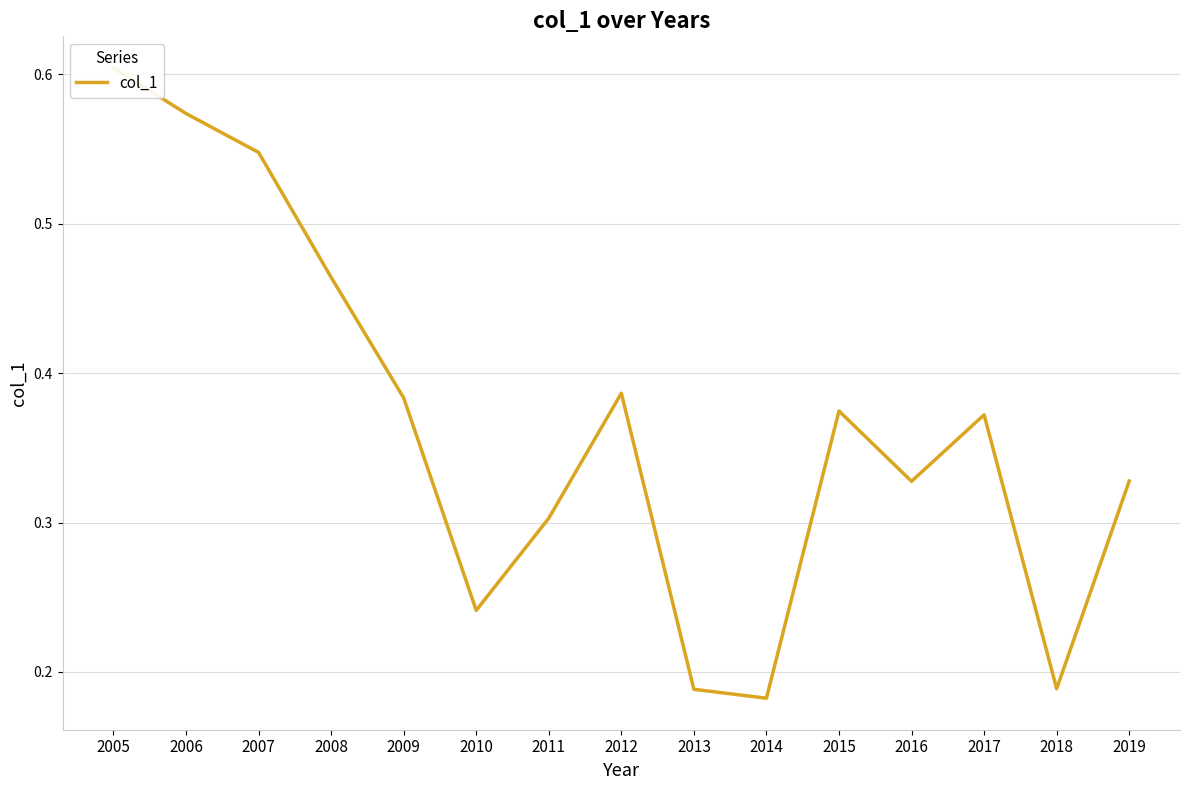

The chart shows a value of 0.1 at 2015. True or false?

False